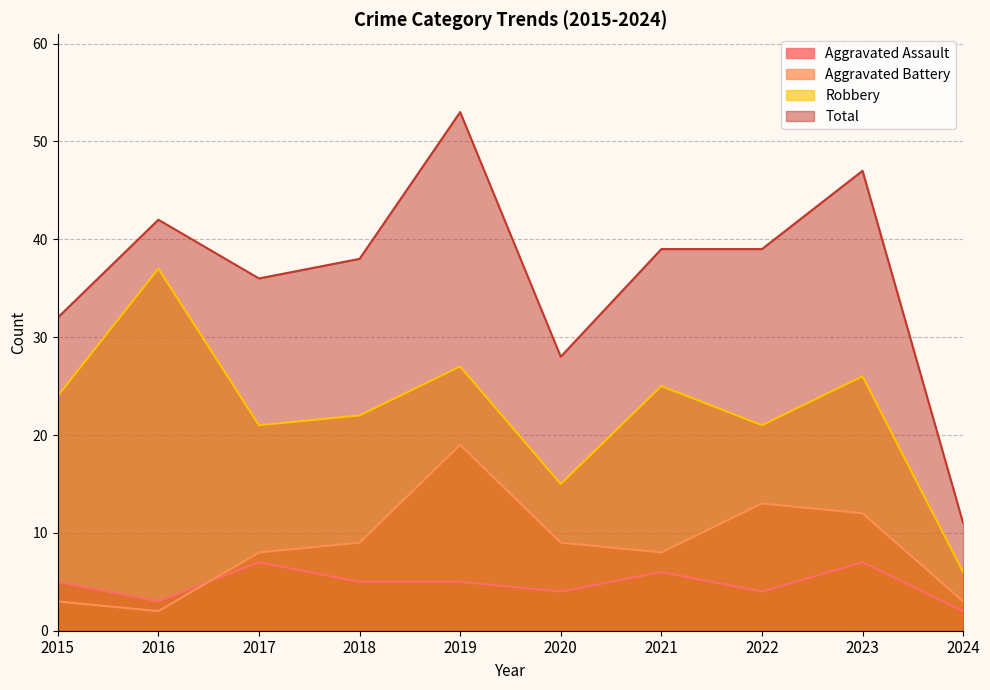

Which series has the largest range (max minus min)?

Total